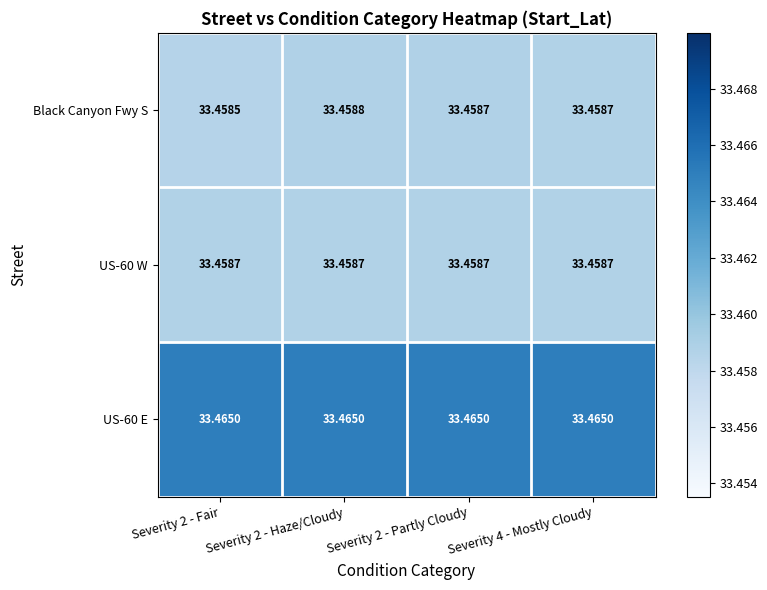

Is the value of US-60 W at Severity 2 - Fair greater than the value of Black Canyon Fwy S at Severity 2 - Haze/Cloudy?

No